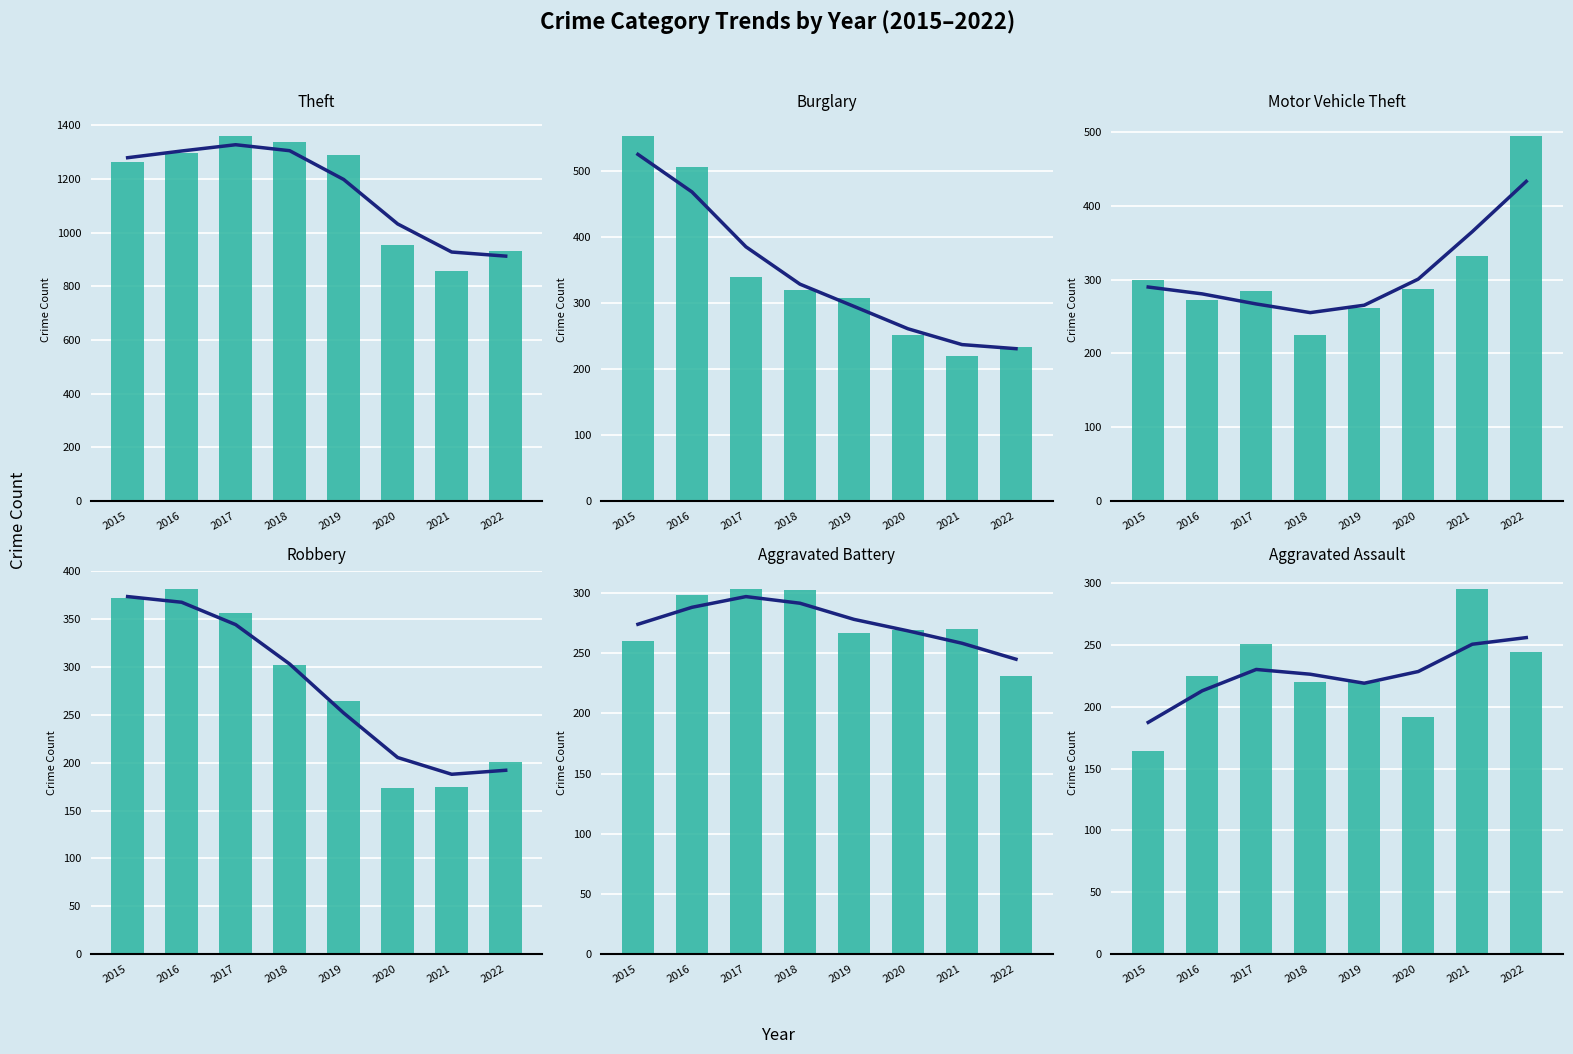

What is the difference between the Theft values at 2015 and 2017?

96